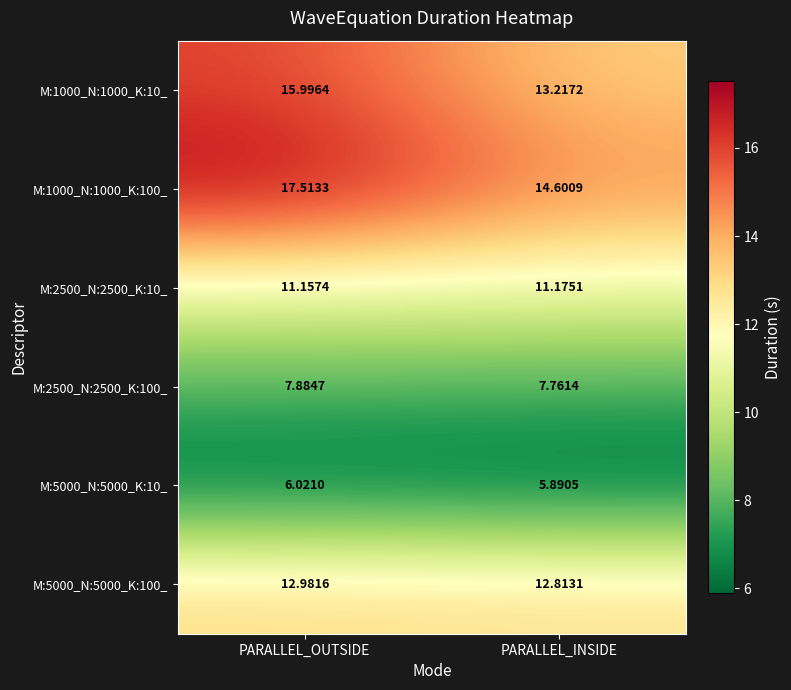

Is the value of M:5000_N:5000_K:100_ at PARALLEL_OUTSIDE greater than the value of M:2500_N:2500_K:100_ at PARALLEL_INSIDE?

Yes